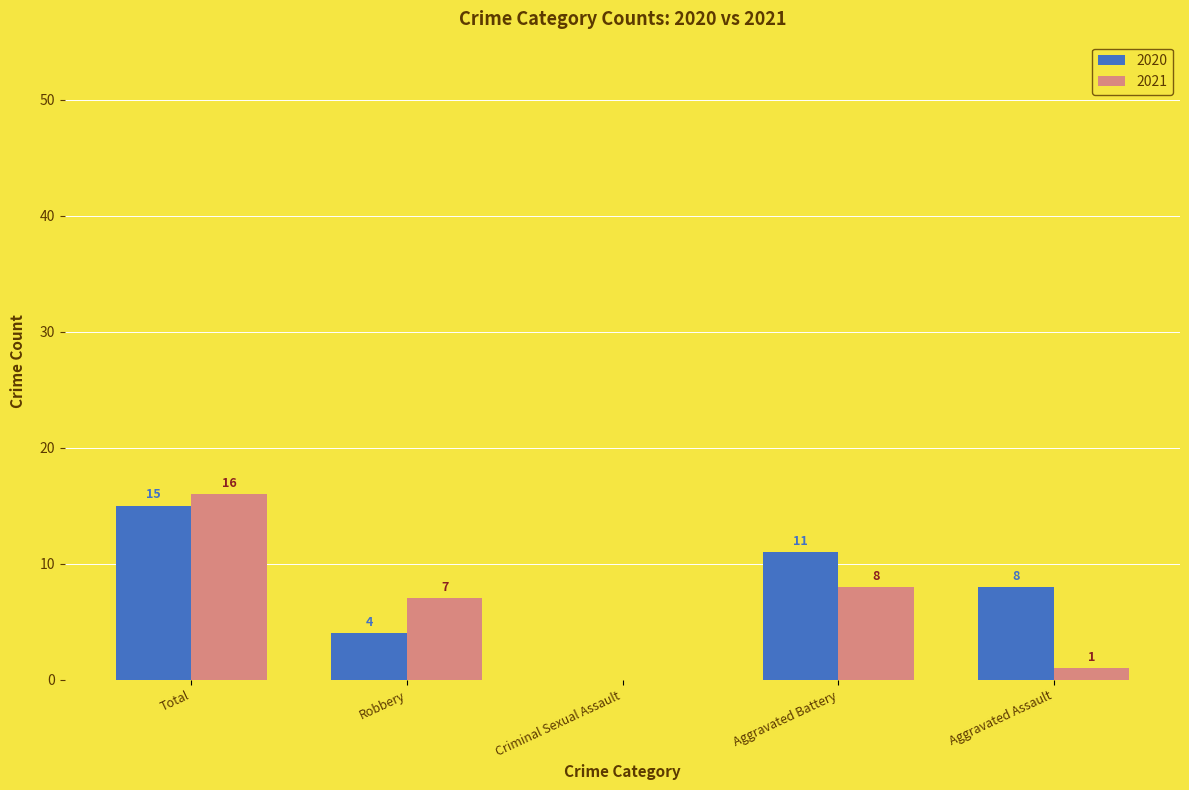

Count the number of categories in the chart.

5